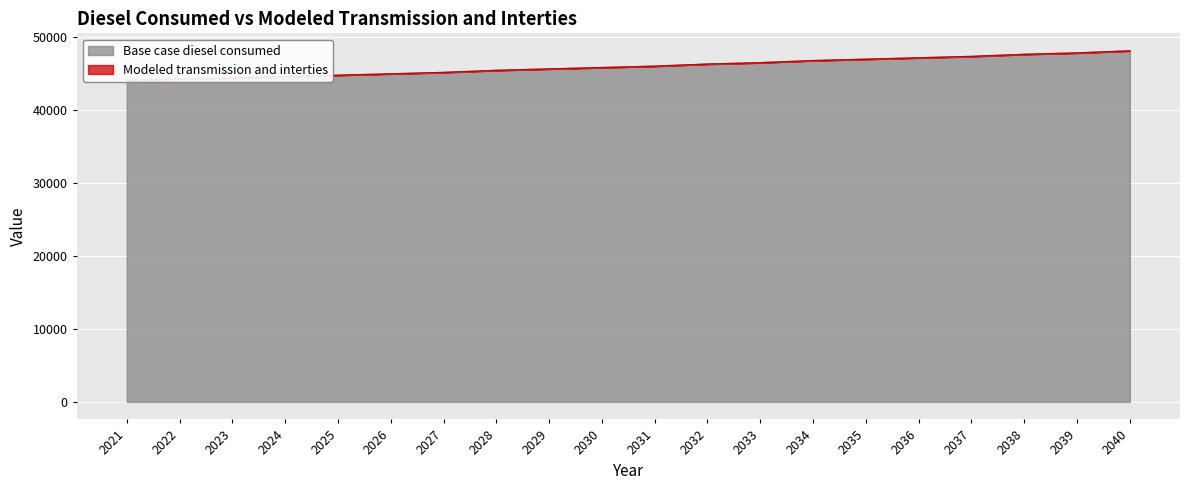

Rank the categories by value from lowest to highest.

2021, 2022, 2023, 2024, 2025, 2026, 2027, 2028, 2029, 2030, 2031, 2032, 2033, 2034, 2035, 2036, 2037, 2038, 2039, 2040